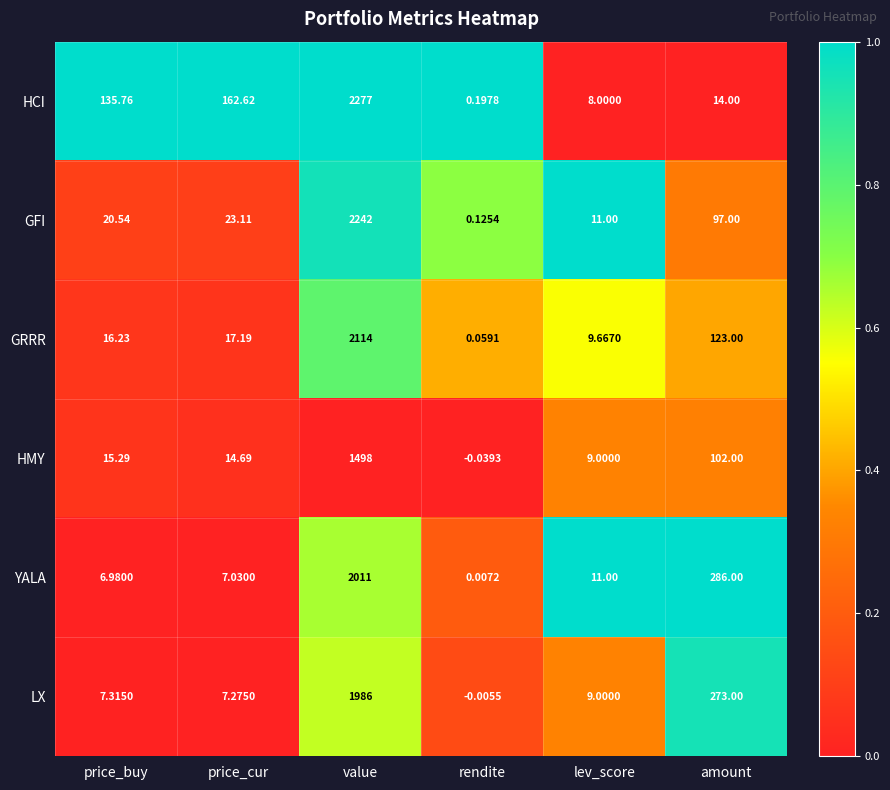

Which category has the lowest value across all series?

rendite